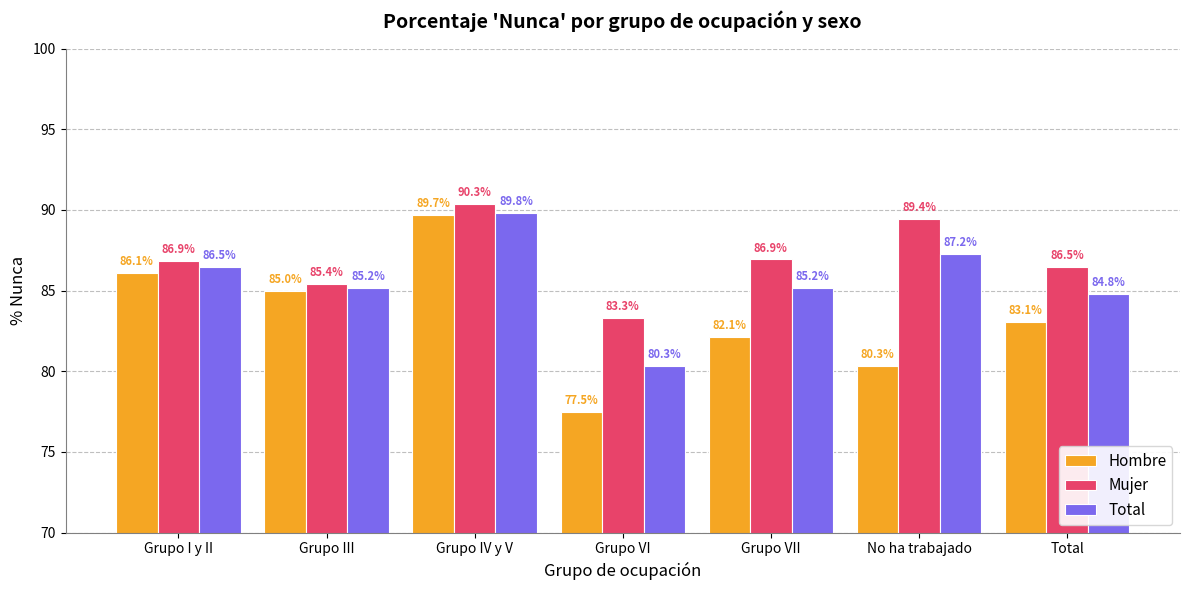

At which label does Total first exceed 85?

Grupo I y II